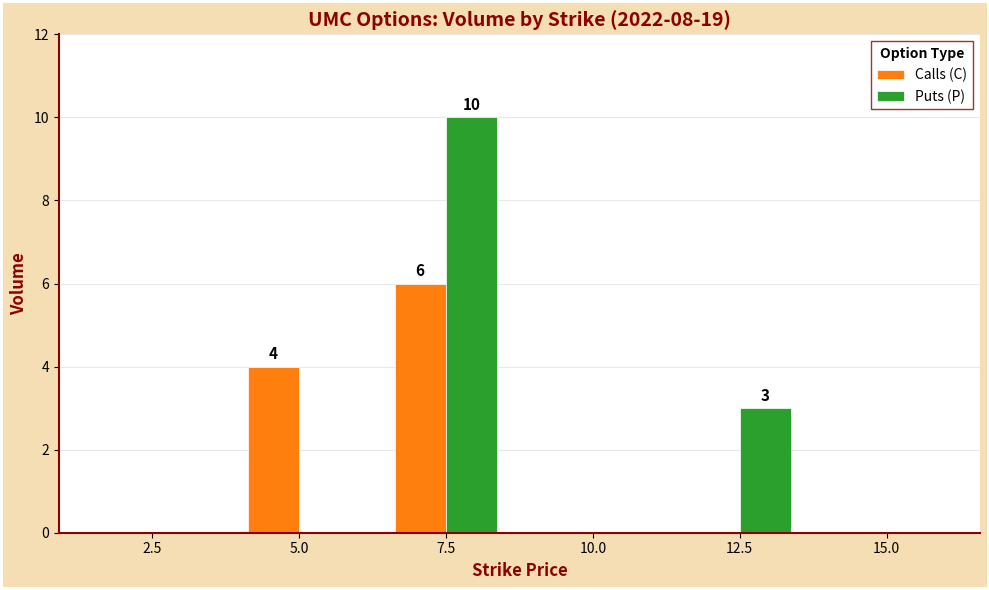

Are the bars grouped side by side (vs. stacked)?

Yes